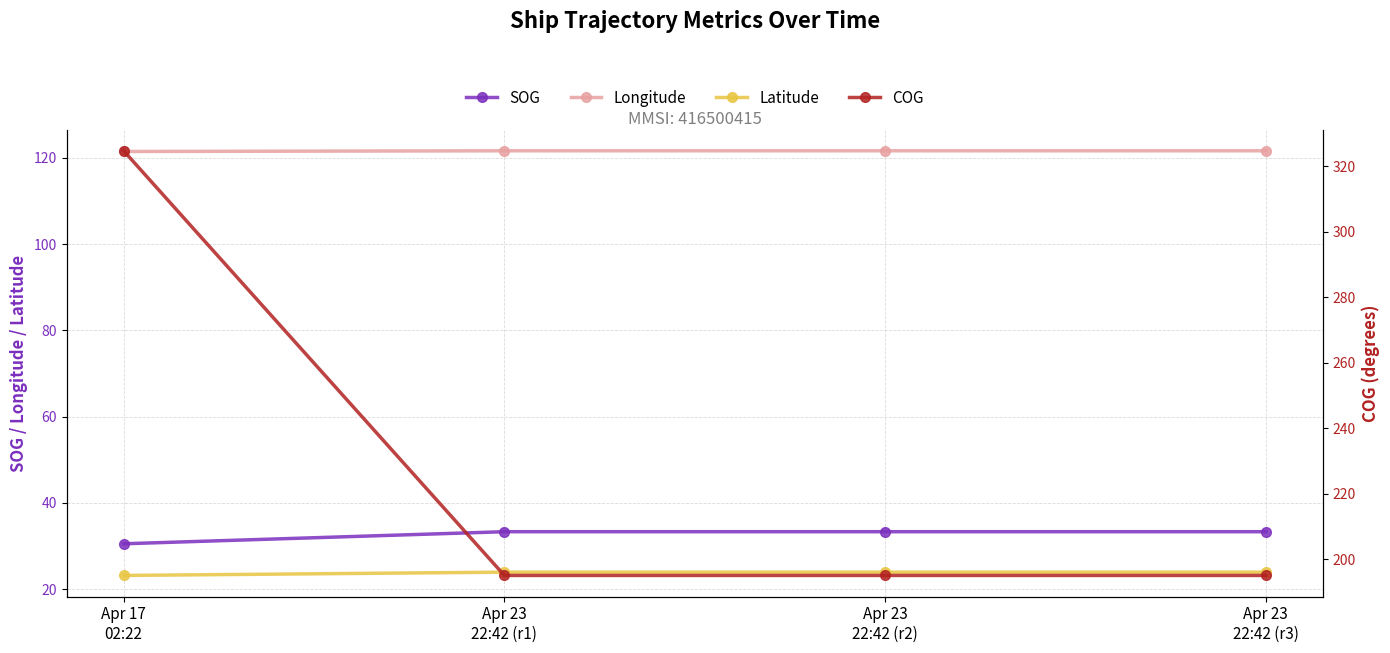

What is the sum of the Latitude values at Apr 17
02:22 and Apr 23
22:42 (r2)?

47.1